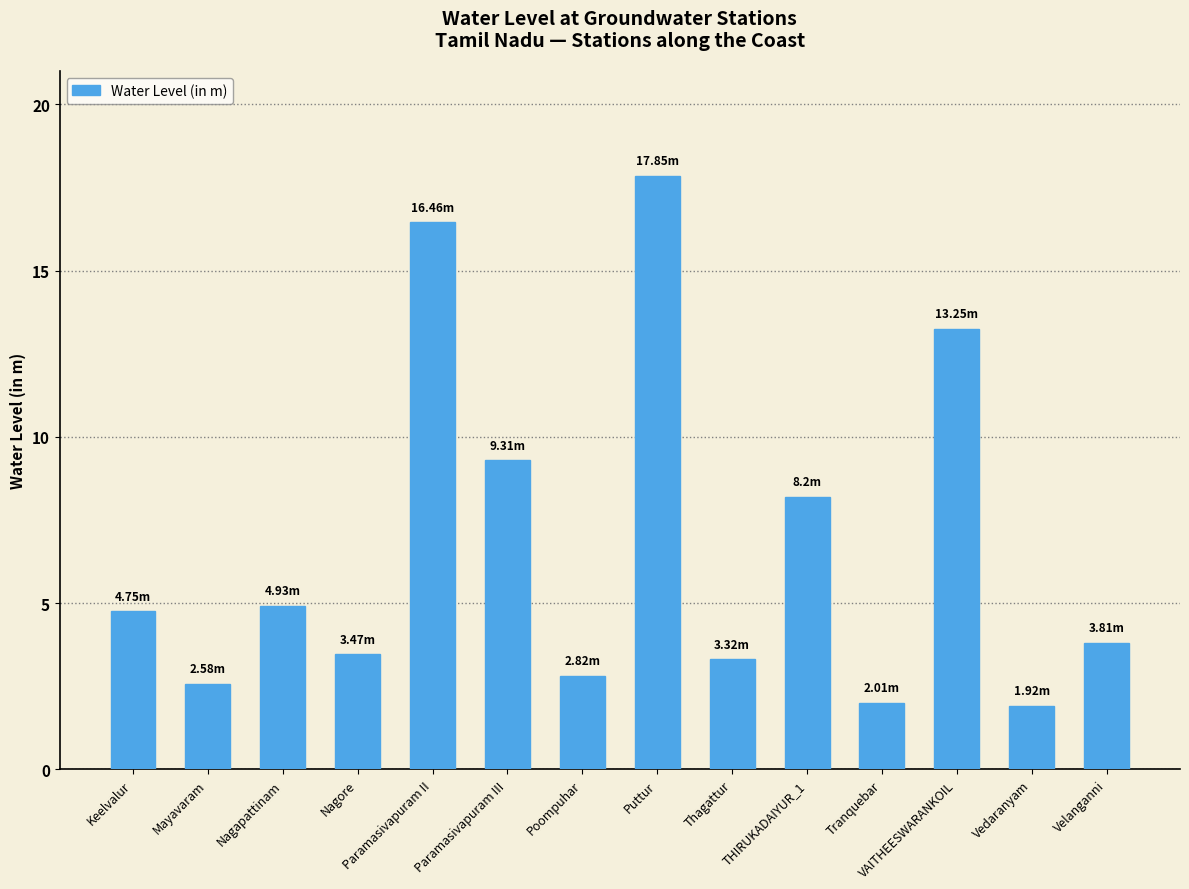

What is the label of the 8th bar from the left?

Puttur